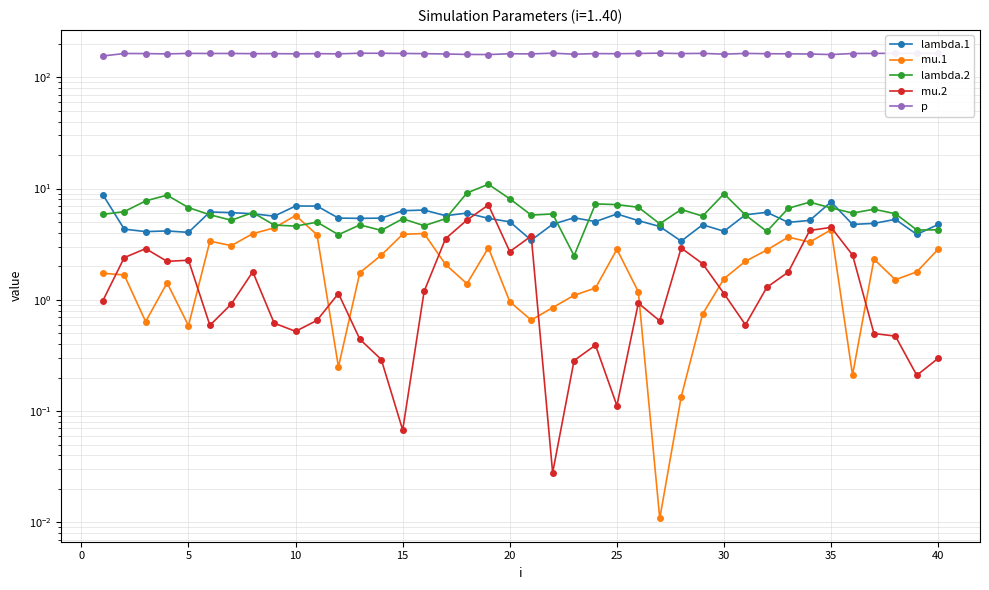

What is the lowest value of the lambda.2 series?

2.5